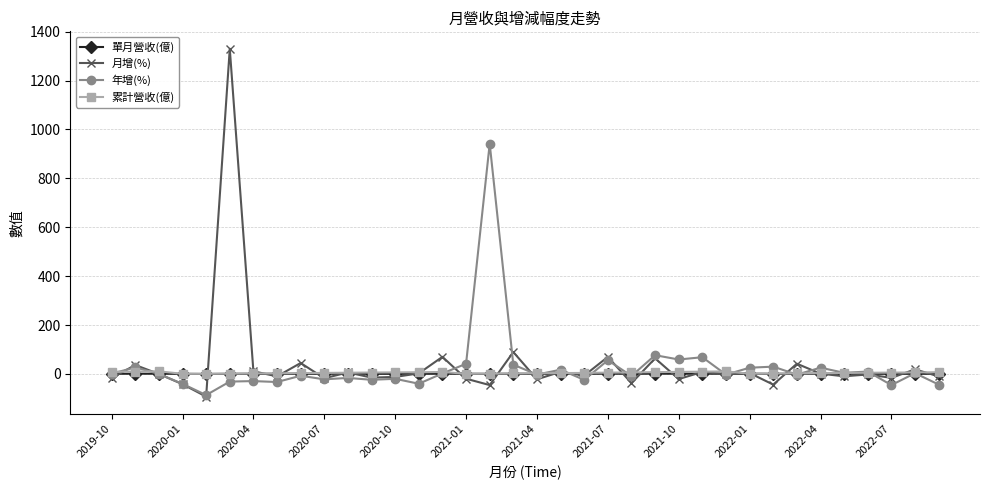

What is the minimum value for 年增(%)?

-86.4